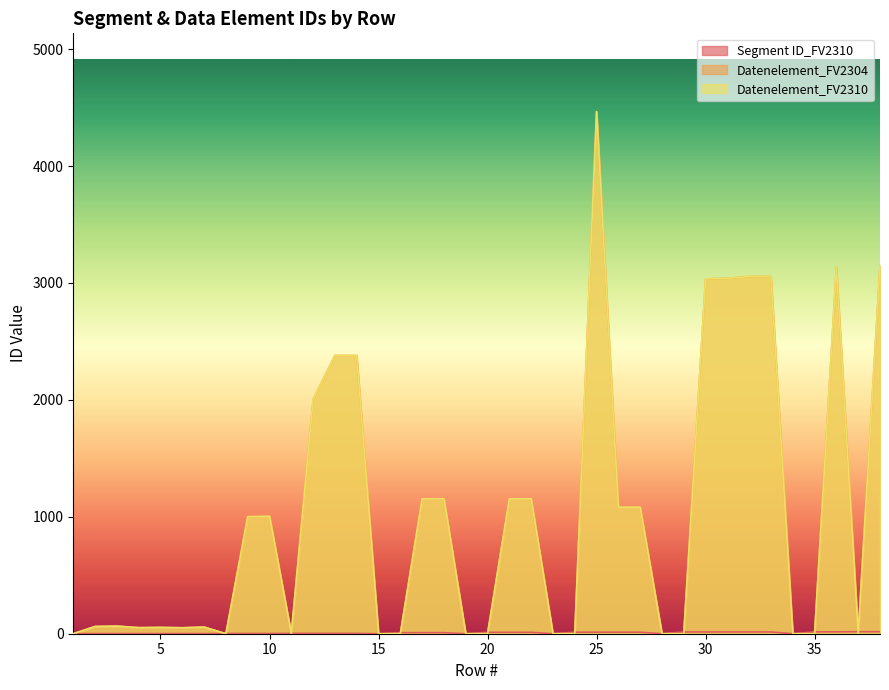

At which label does Datenelement_FV2304 reach its minimum?

1